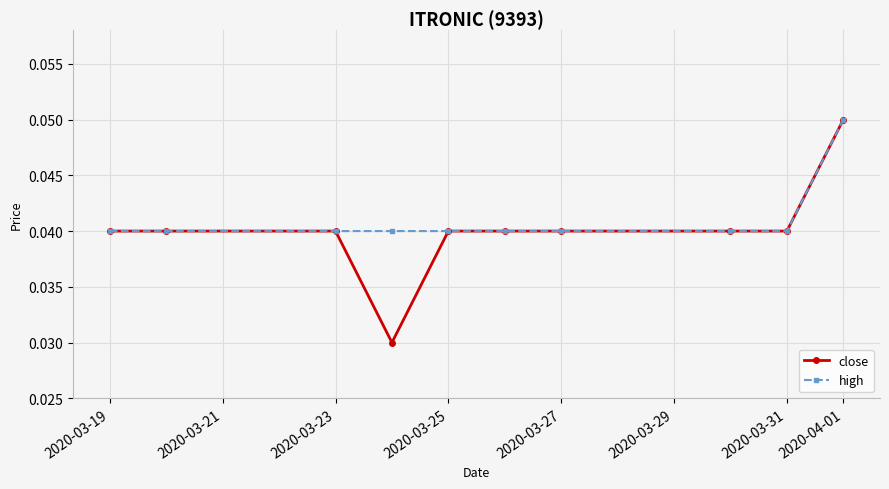

At how many categories does at least one series exceed 0?

10